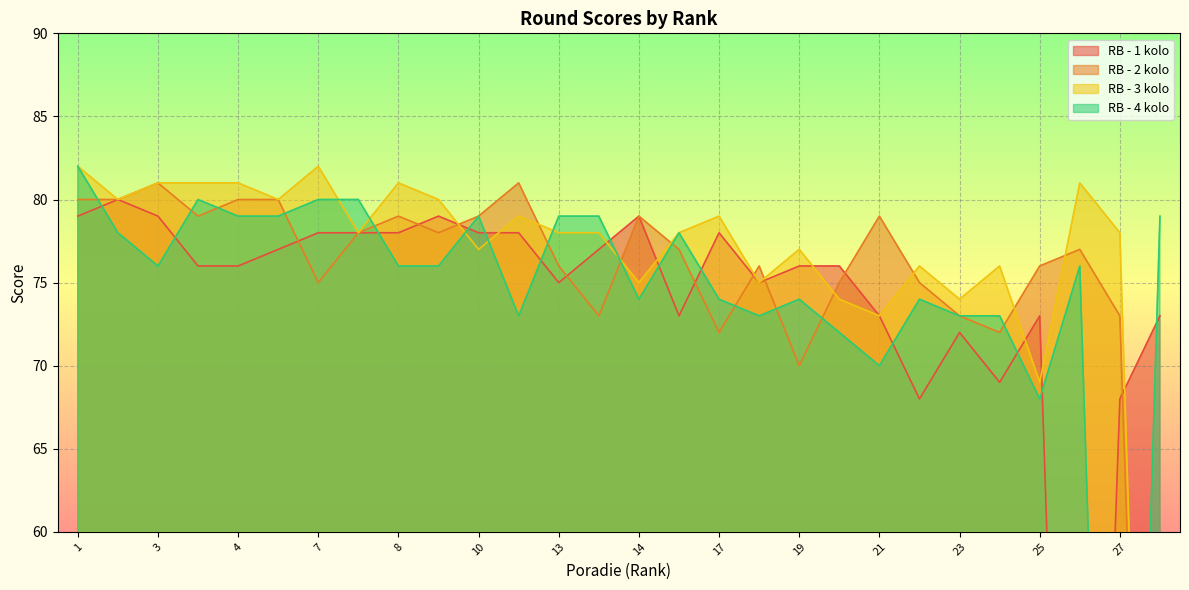

Reading left to right, extract all data points from this chart.

RB - 1 kolo: 79	80	79	76	76	77	78	78	78	79	78	78	75	77	79	73	78	75	76	76	73	68	72	69	73	0	68	73
RB - 2 kolo: 80	80	81	79	80	80	75	78	79	78	79	81	76	73	79	77	72	76	70	75	79	75	73	72	76	77	73	0
RB - 3 kolo: 82	80	81	81	81	80	82	78	81	80	77	79	78	78	75	78	79	75	77	74	73	76	74	76	69	81	78	0
RB - 4 kolo: 82	78	76	80	79	79	80	80	76	76	79	73	79	79	74	78	74	73	74	72	70	74	73	73	68	76	0	79